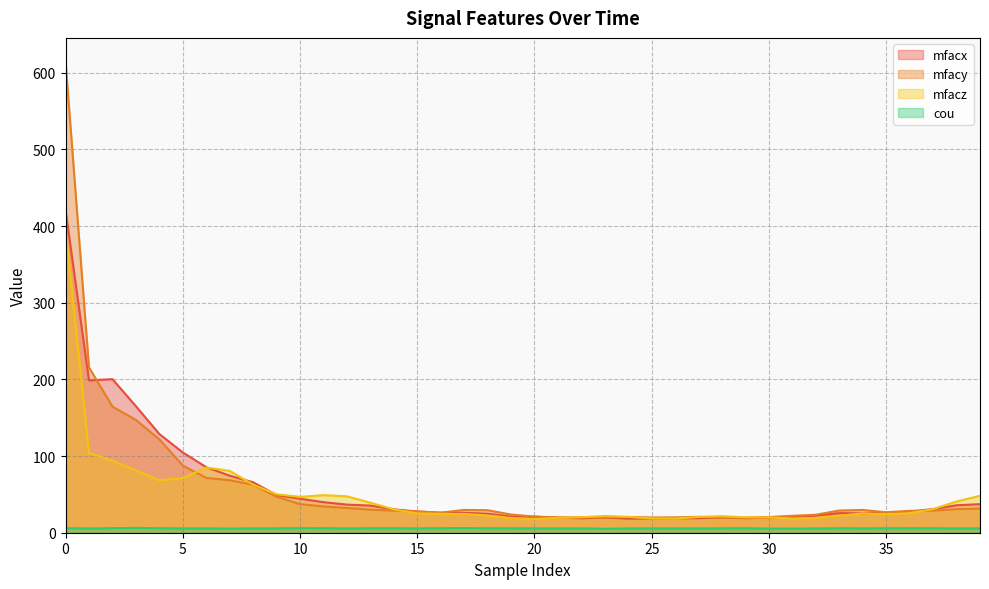

What is the average value of the mfacy series?

59.3